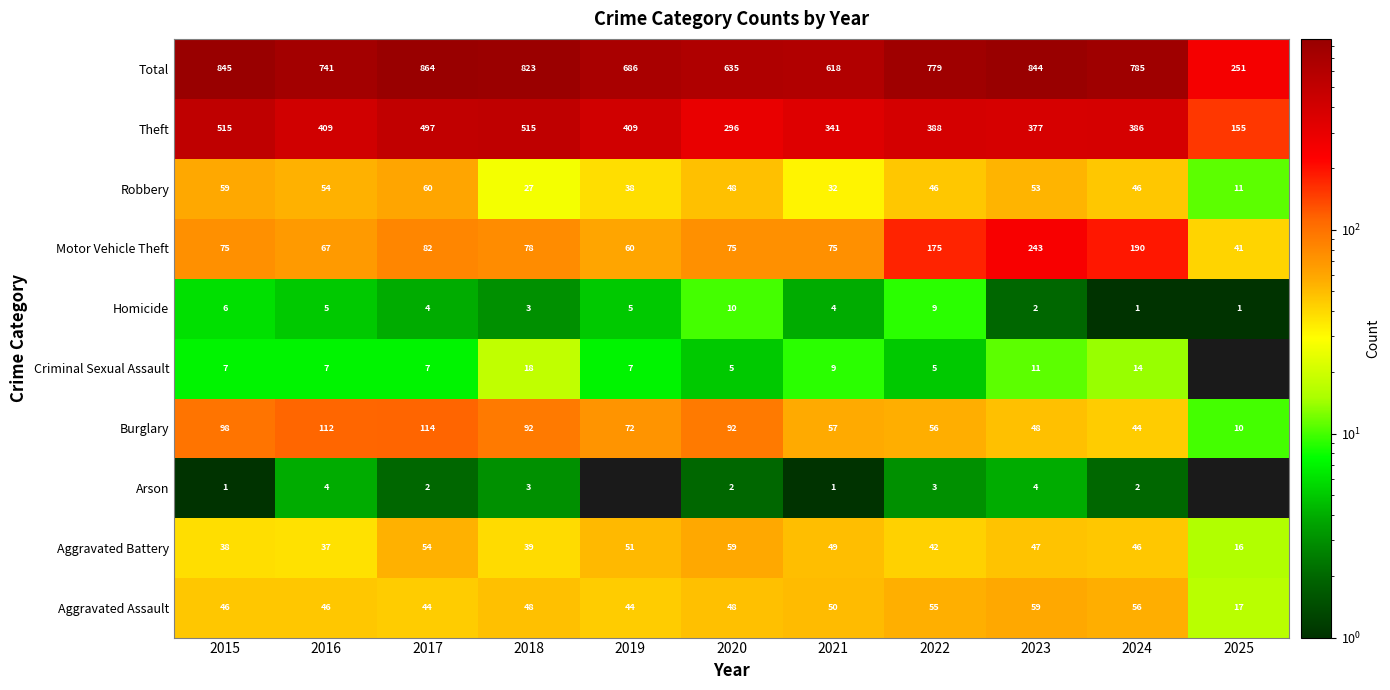

What is the total value across all series at 2023?

1688.0